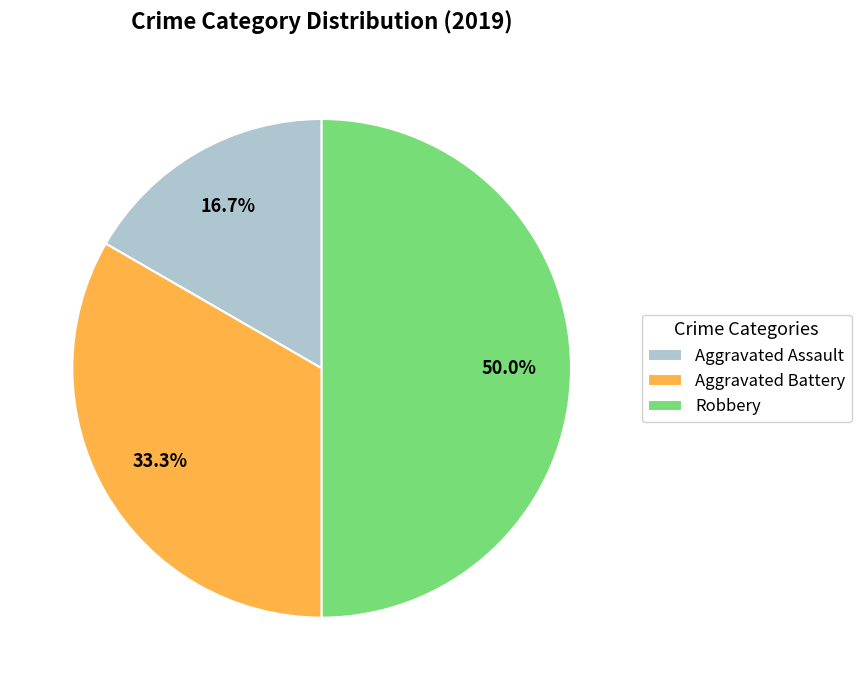

To the nearest percent, what is the difference between the largest and smallest slice percentages?

33%